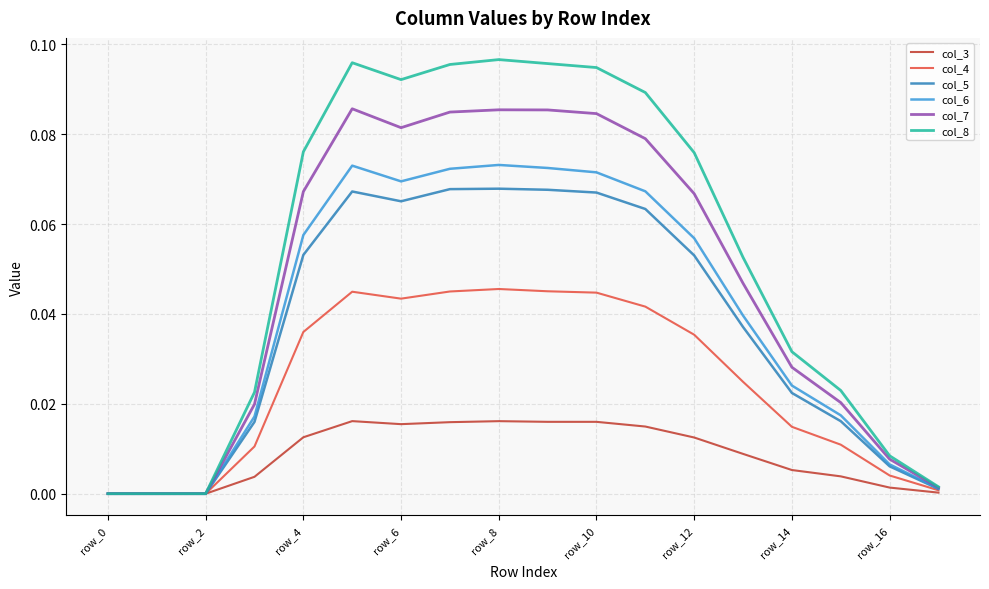

Which series has the widest spread of values?

col_8